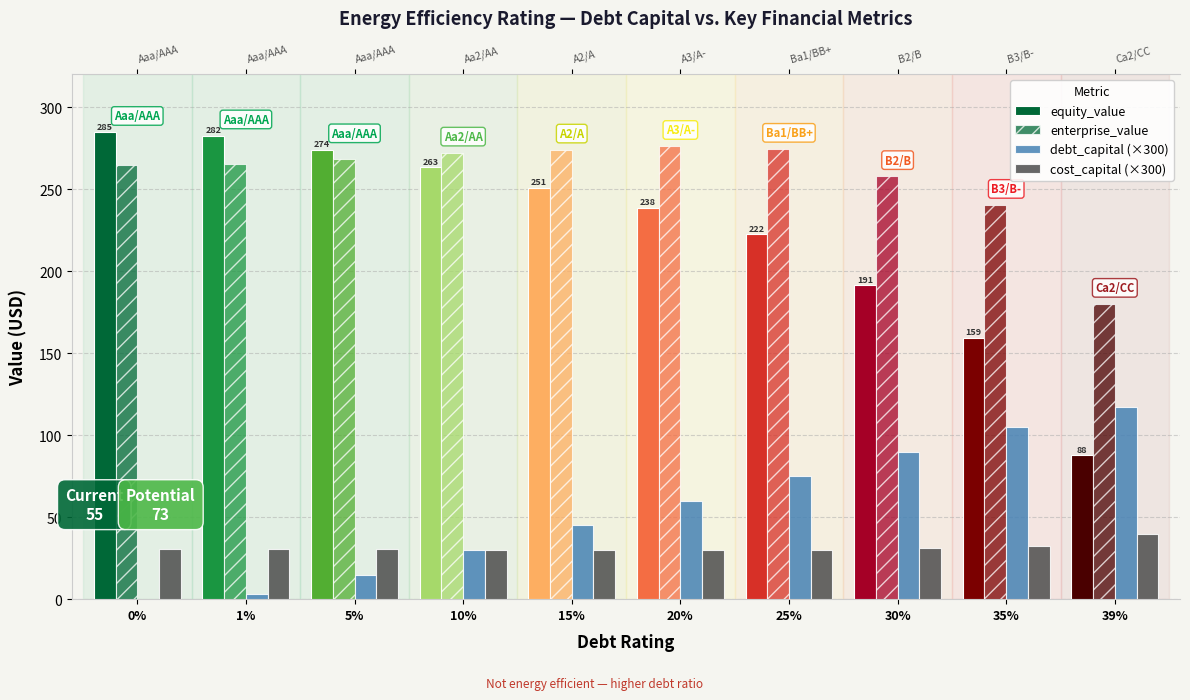

Which series has the largest total across all categories?

enterprise_value